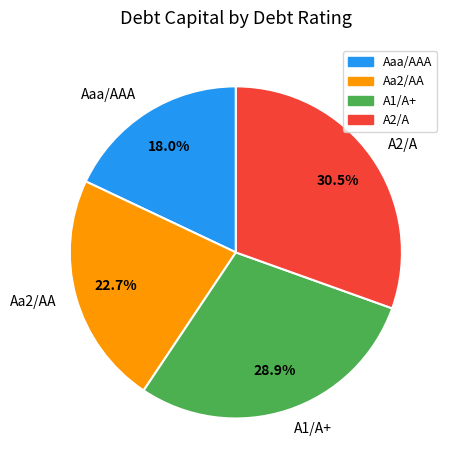

To the nearest percent, what is the average slice percentage?

25%